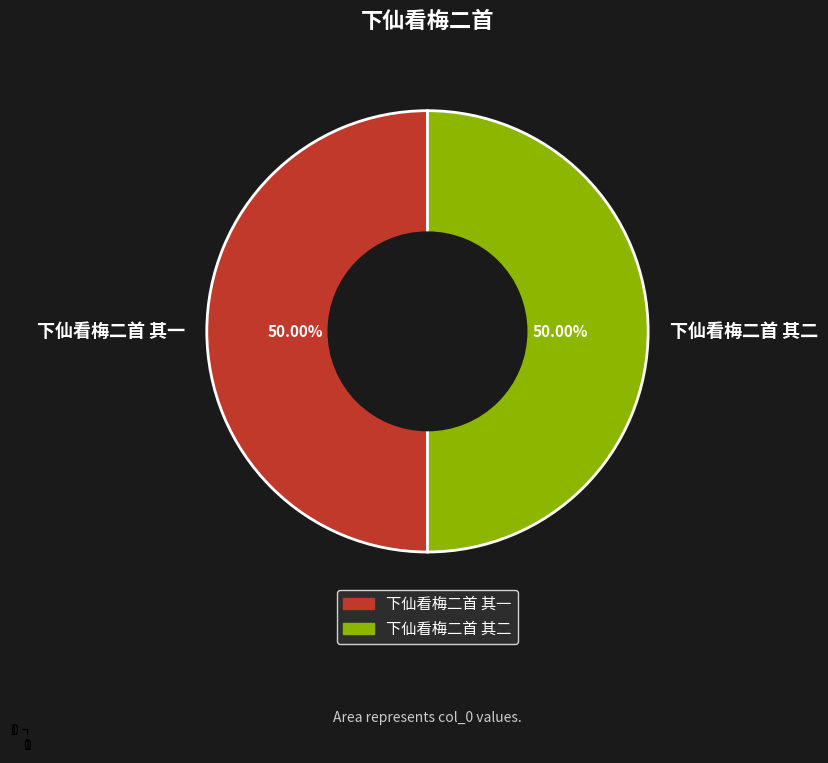

Approximately how many times larger is the value at 下仙看梅二首 其一 compared to 下仙看梅二首 其二?

1.0